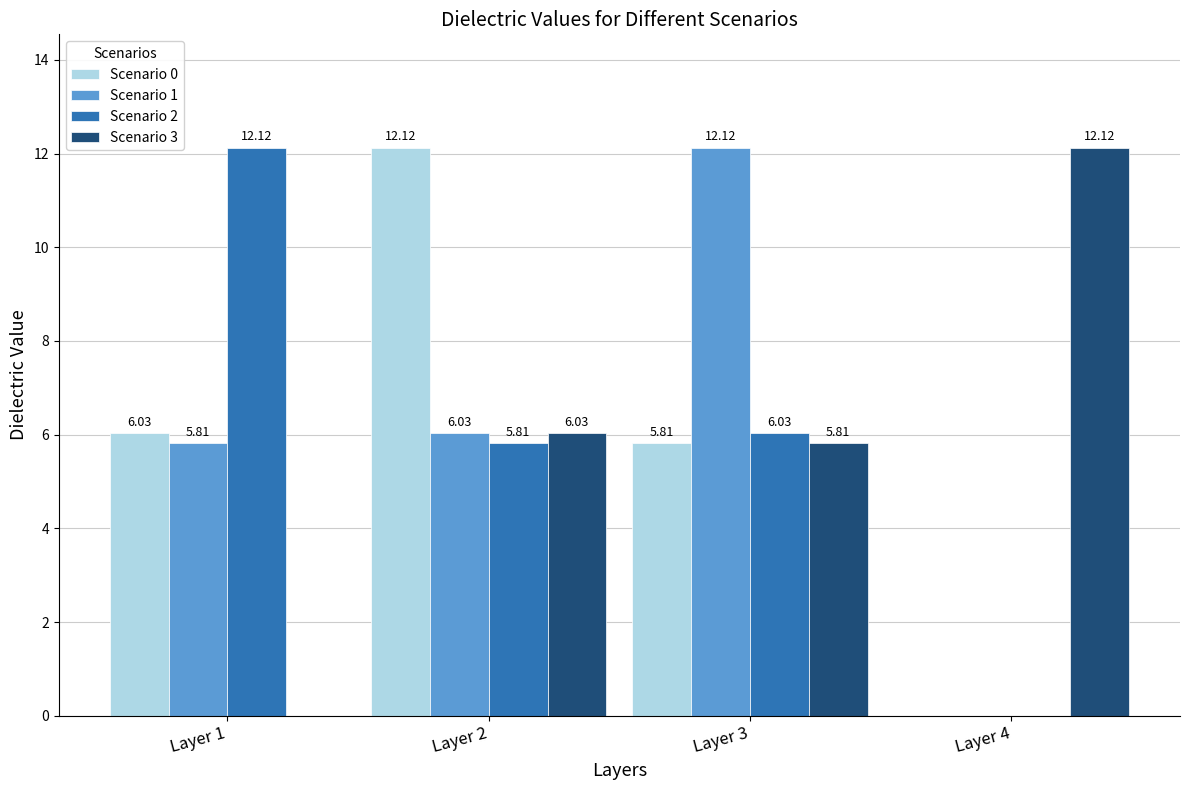

At which category is the sum across all series the highest?

Layer 2